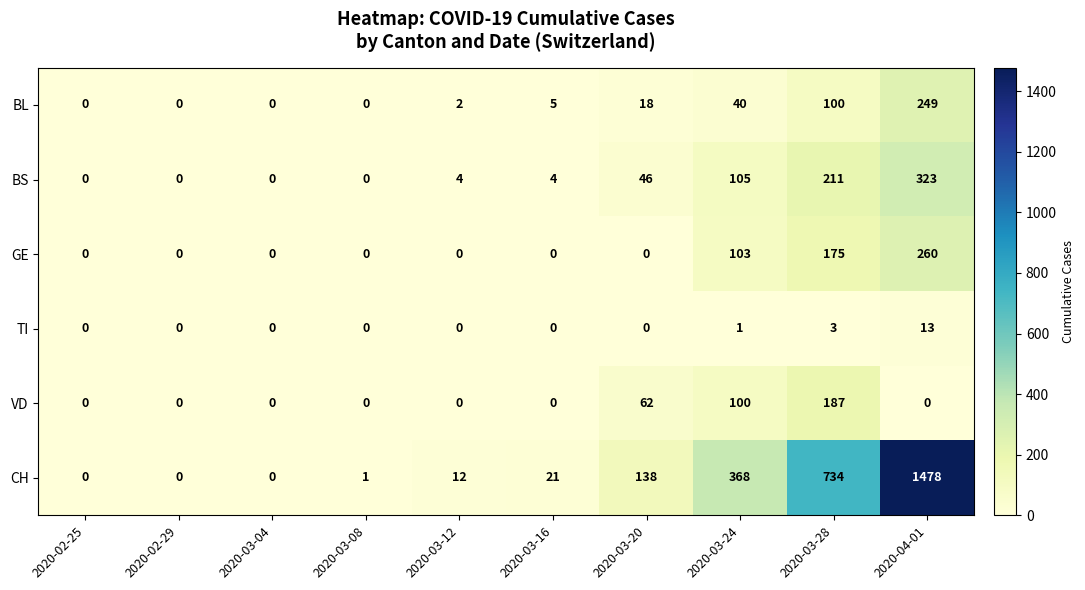

Which series has the widest spread of values?

CH